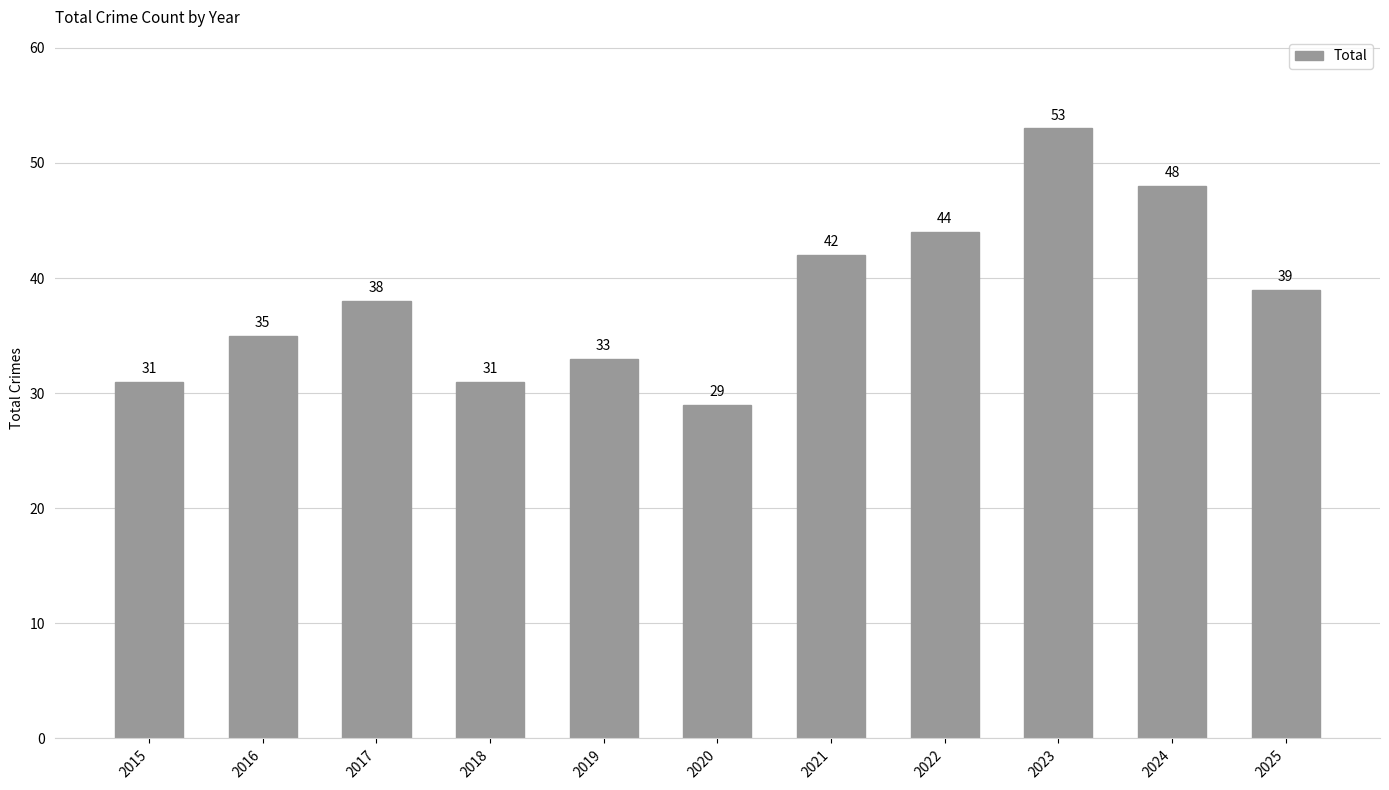

True or false: the data shows 53 at 2023.

True